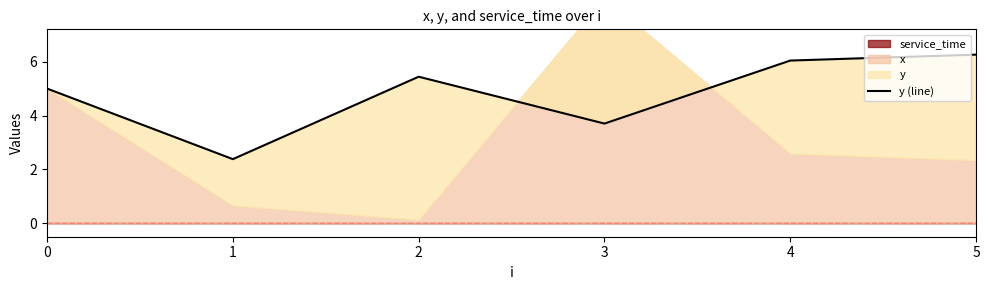

Reading left to right, extract all data points from this chart.

5.0	2.4	5.4	3.7	6.0	6.3